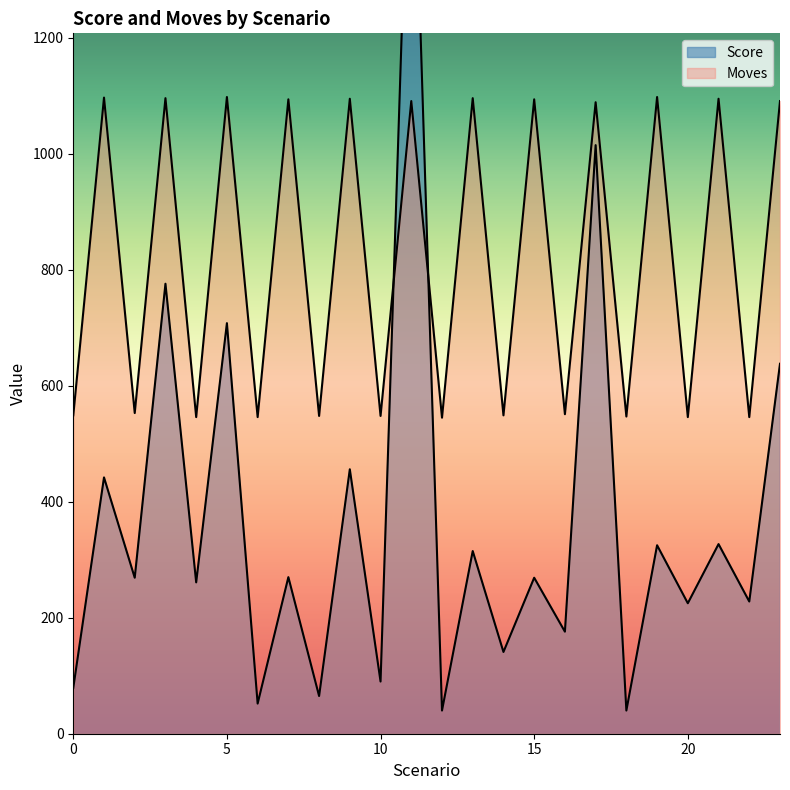

Reading left to right, transcribe all the data shown in this chart.

Score: 0=79	1=442	2=269	3=776	4=261	5=708	6=52	7=270	8=65	9=456	10=90	11=1714	12=40	13=315	14=141	15=269	16=176	17=1015	18=40	19=325	20=225	21=327	22=228	23=638
Moves: 0=549	1=1097	2=553	3=1096	4=546	5=1098	6=546	7=1094	8=548	9=1095	10=548	11=1091	12=545	13=1096	14=549	15=1094	16=551	17=1089	18=547	19=1098	20=546	21=1095	22=546	23=1091